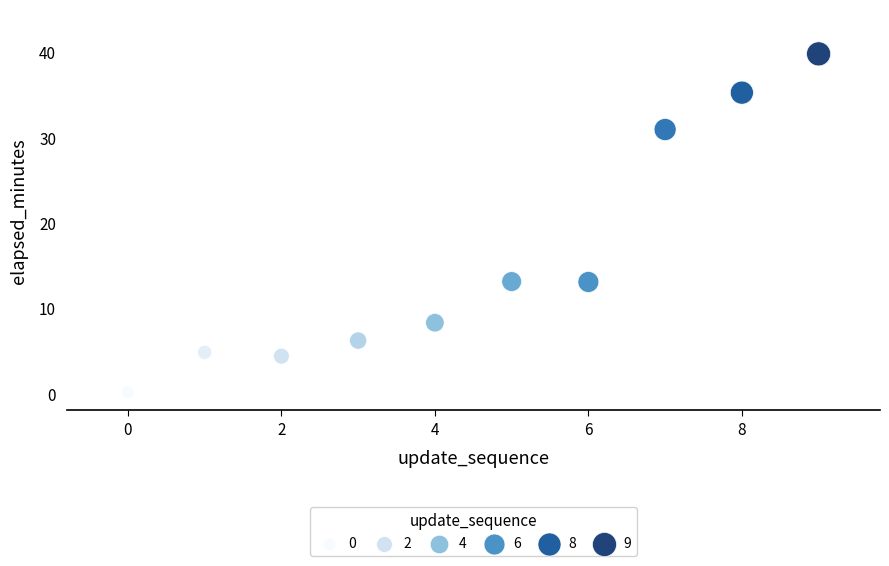

What is the average Y value?

15.6